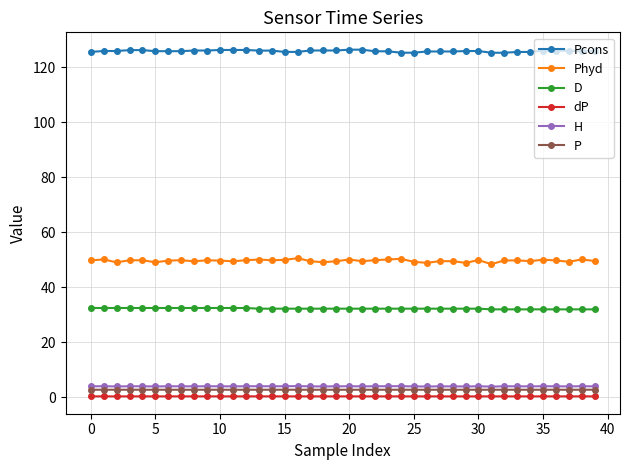

What is the difference between the maximum and second lowest values in the Pcons series?

1.1